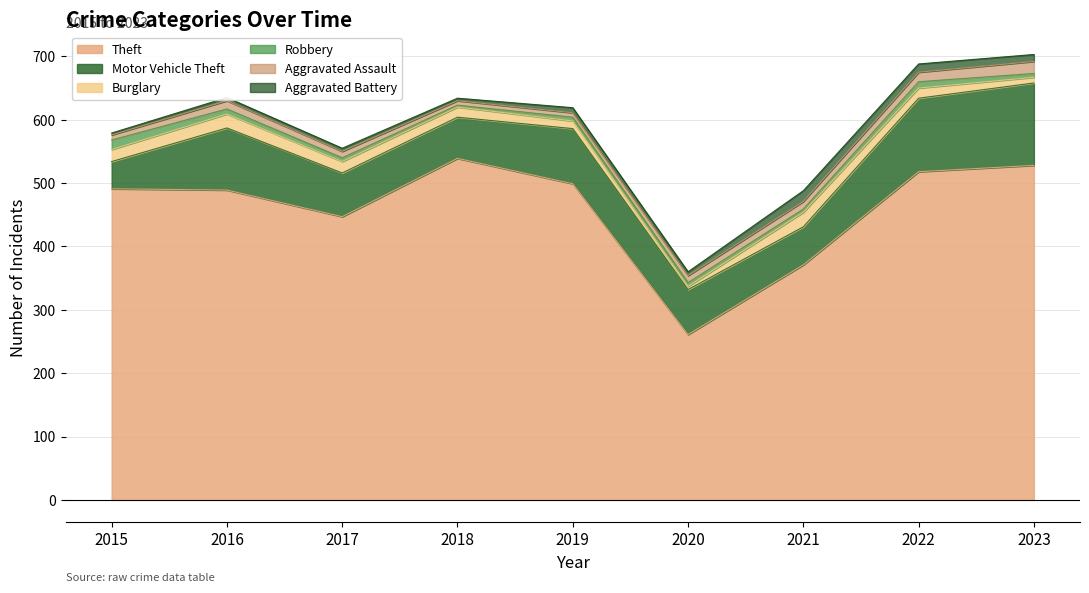

What is the difference between the maximum and second lowest values in the Aggravated Assault series?

12